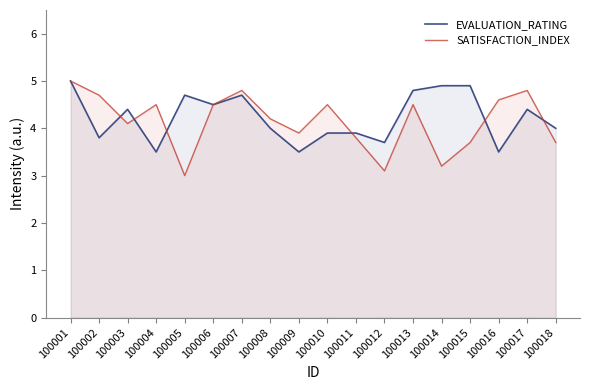

Read the EVALUATION_RATING value at 100007.

4.7